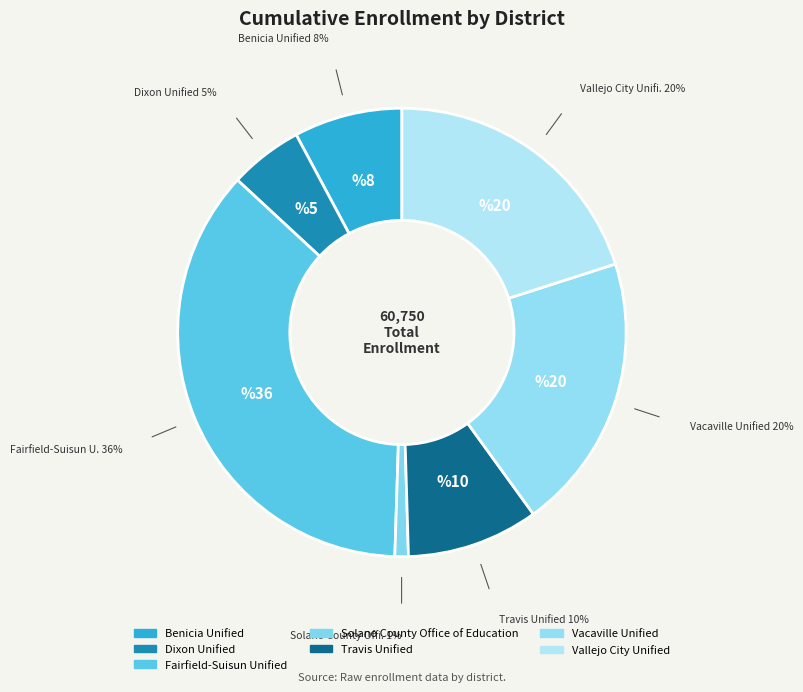

To the nearest percent, what is the difference between the largest and smallest slice percentages?

35%